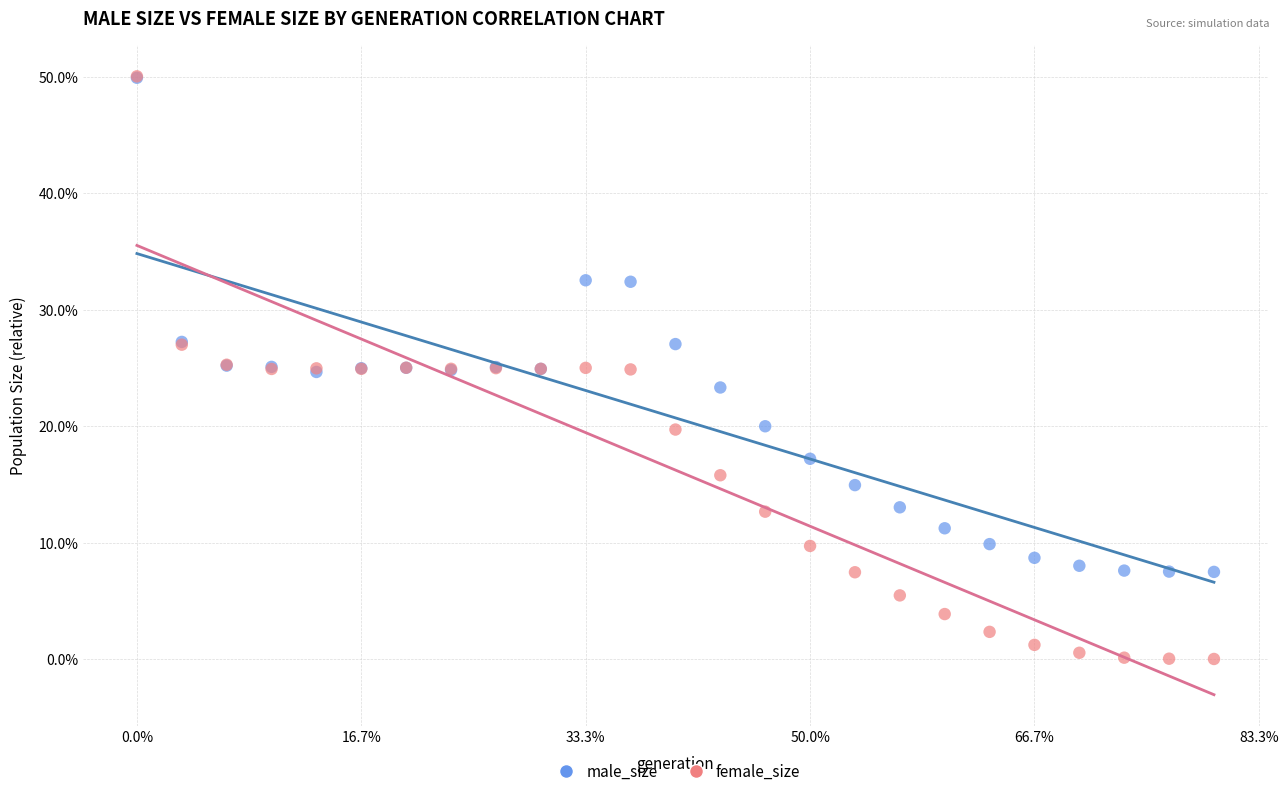

What are all the series names shown in the legend?

male_size, female_size